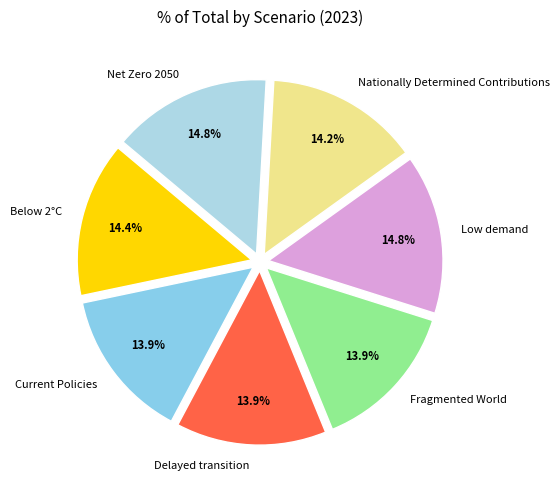

Count the number of slices in the pie.

7